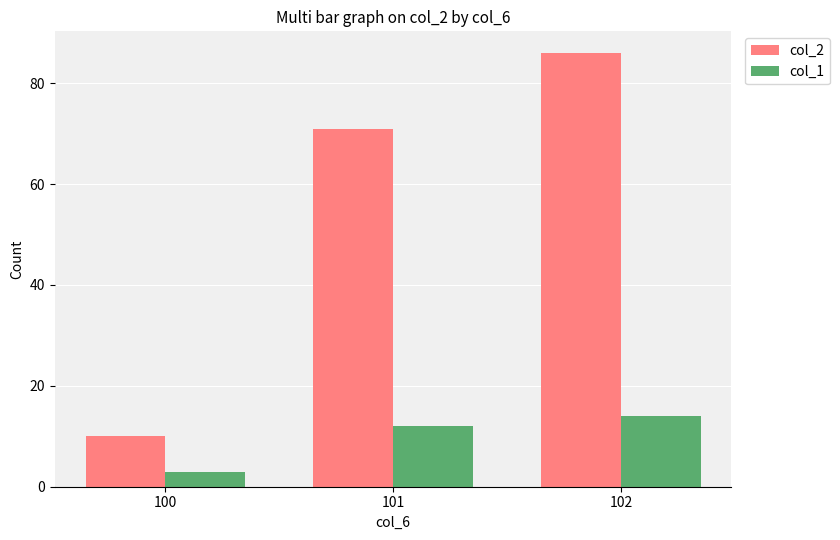

Is it true that col_2 equals 86 at 102?

True